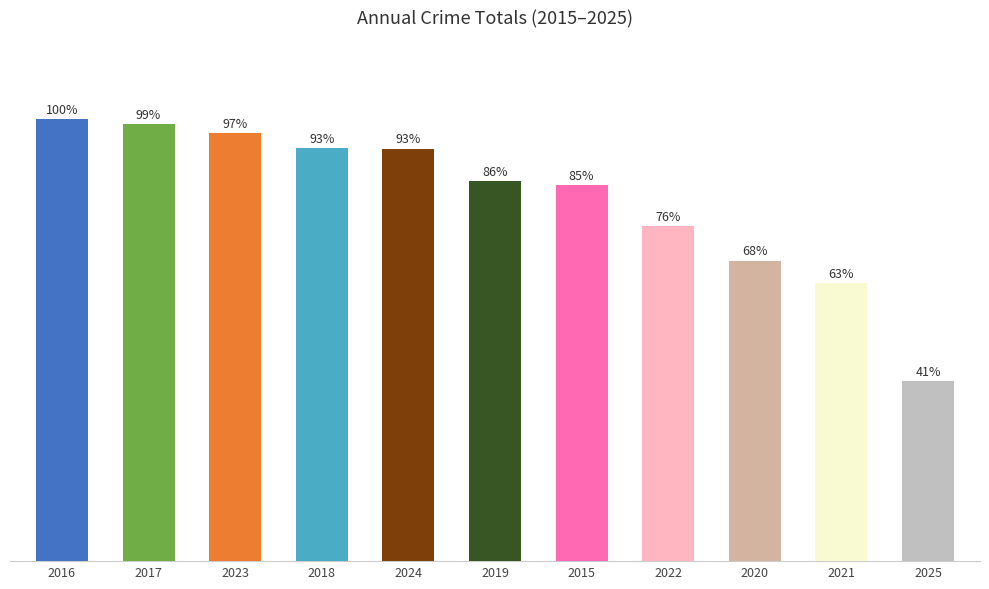

Are the bars horizontal?

No